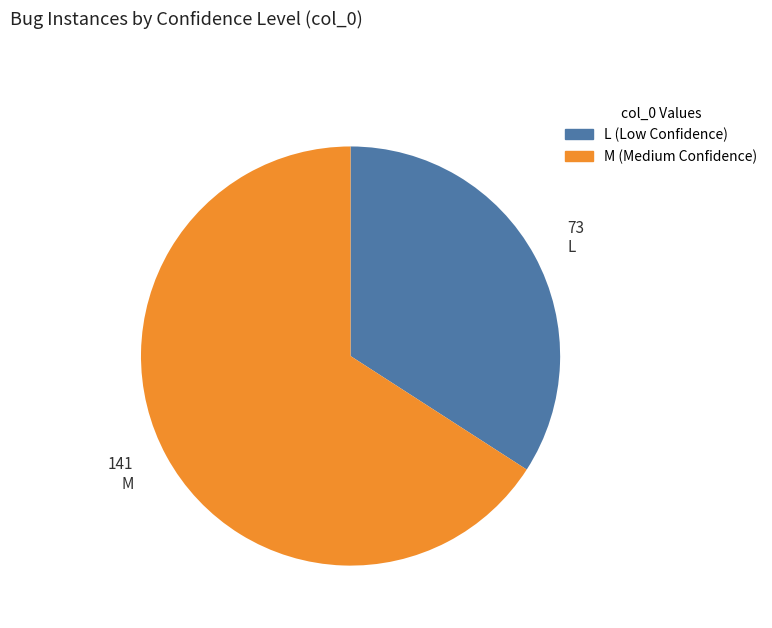

Is the sum of M and L greater than half?

Yes